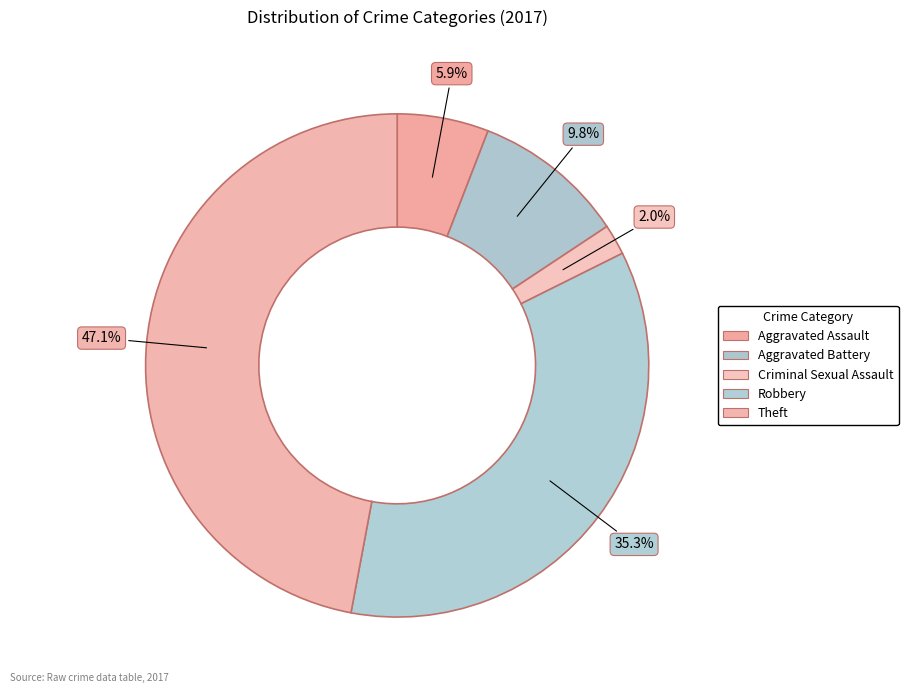

Is there any slice that represents more than half of the pie?

No